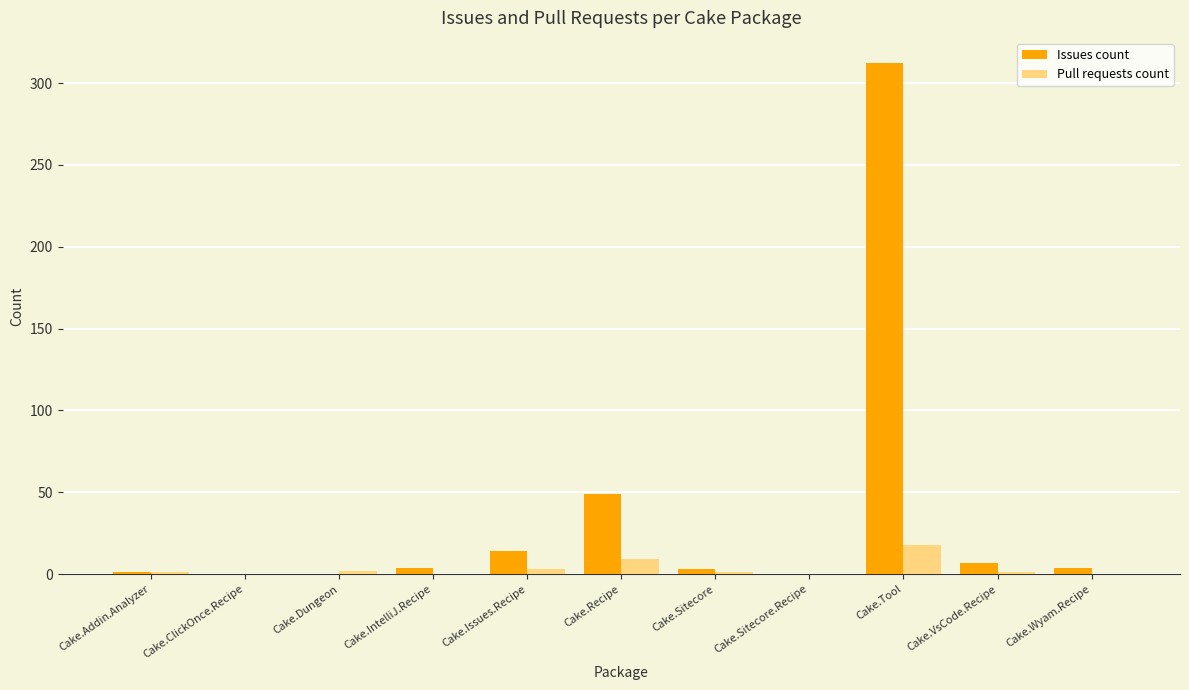

What is the sum of the Pull requests count values at Cake.IntelliJ.Recipe and Cake.Addin.Analyzer?

1